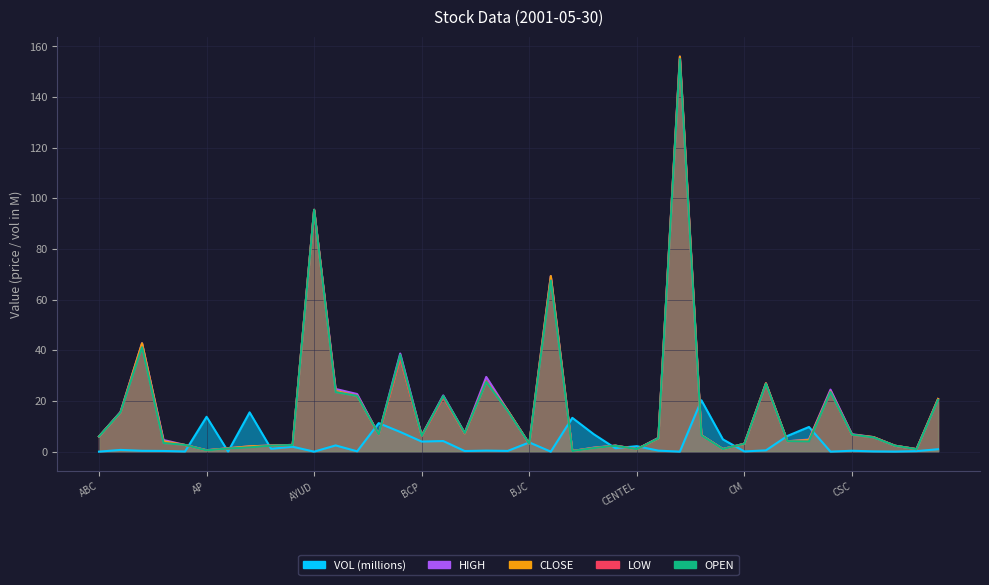

List the labels in order of OPEN value, smallest first.

BLAND, AP, DCC, CENTEL, CK, APURE, BTS, AQ, CCET, CWT, ASIAN, ASP, AMARIN, BJC, CM, AFC, CPH, CPF, CFRESH, CTW, ABC, BCP, CIMBT, CSC, BAY, BFIT, ACC, BIGC, DELTA, BAT-3K, BEC, BANPU, CPL, CNS, BIG, BBL, ADVANC, BKI, AYUD, CHOTI